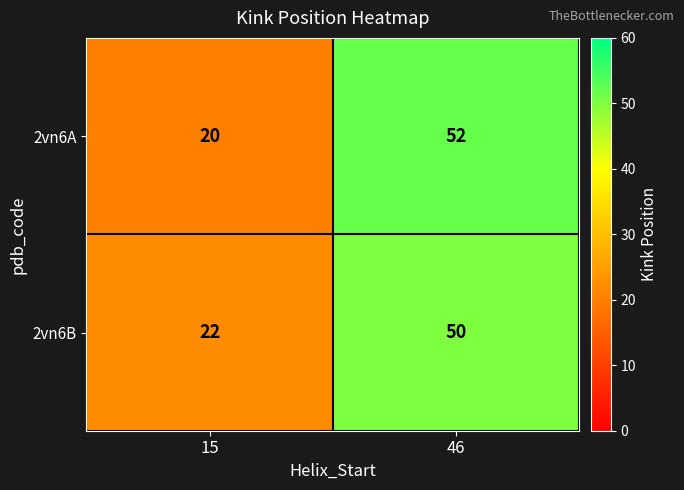

What is the spread (max minus min) of values at 15?

2